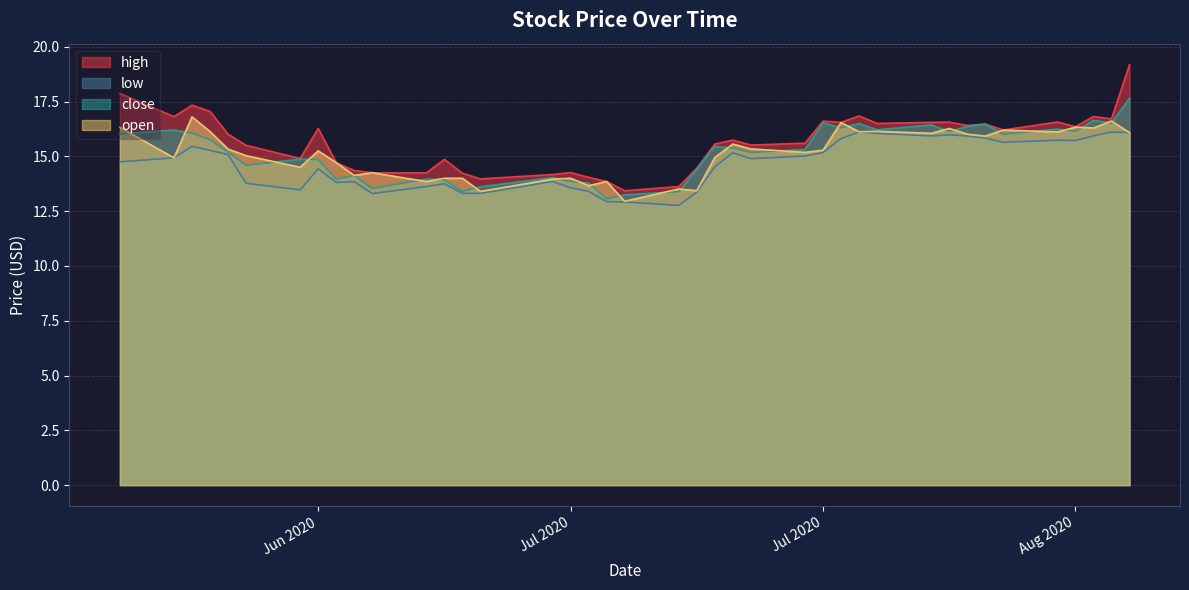

True or false: low has a value of 3.4 at 2020-07-23.

False